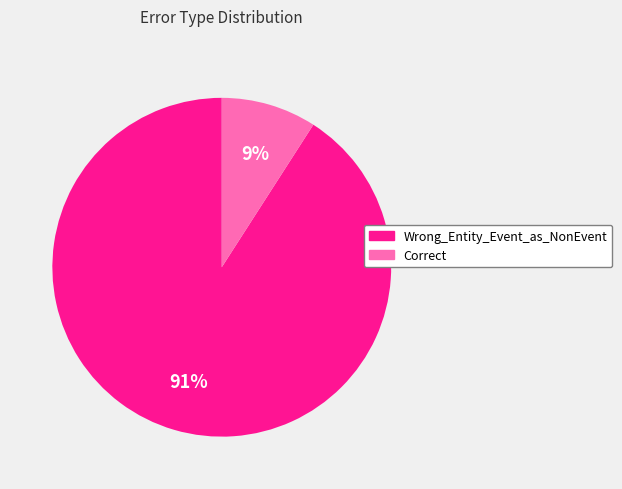

Which slice is the largest?

Wrong_Entity_Event_as_NonEvent